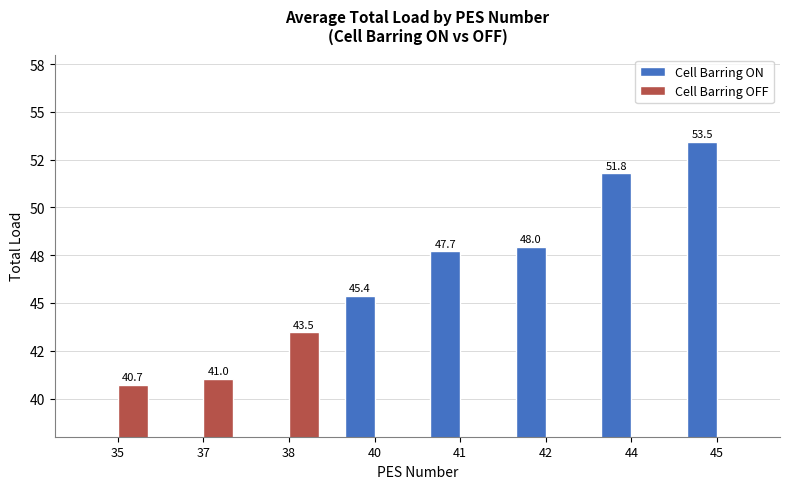

Which series has the largest range (max minus min)?

Cell Barring ON